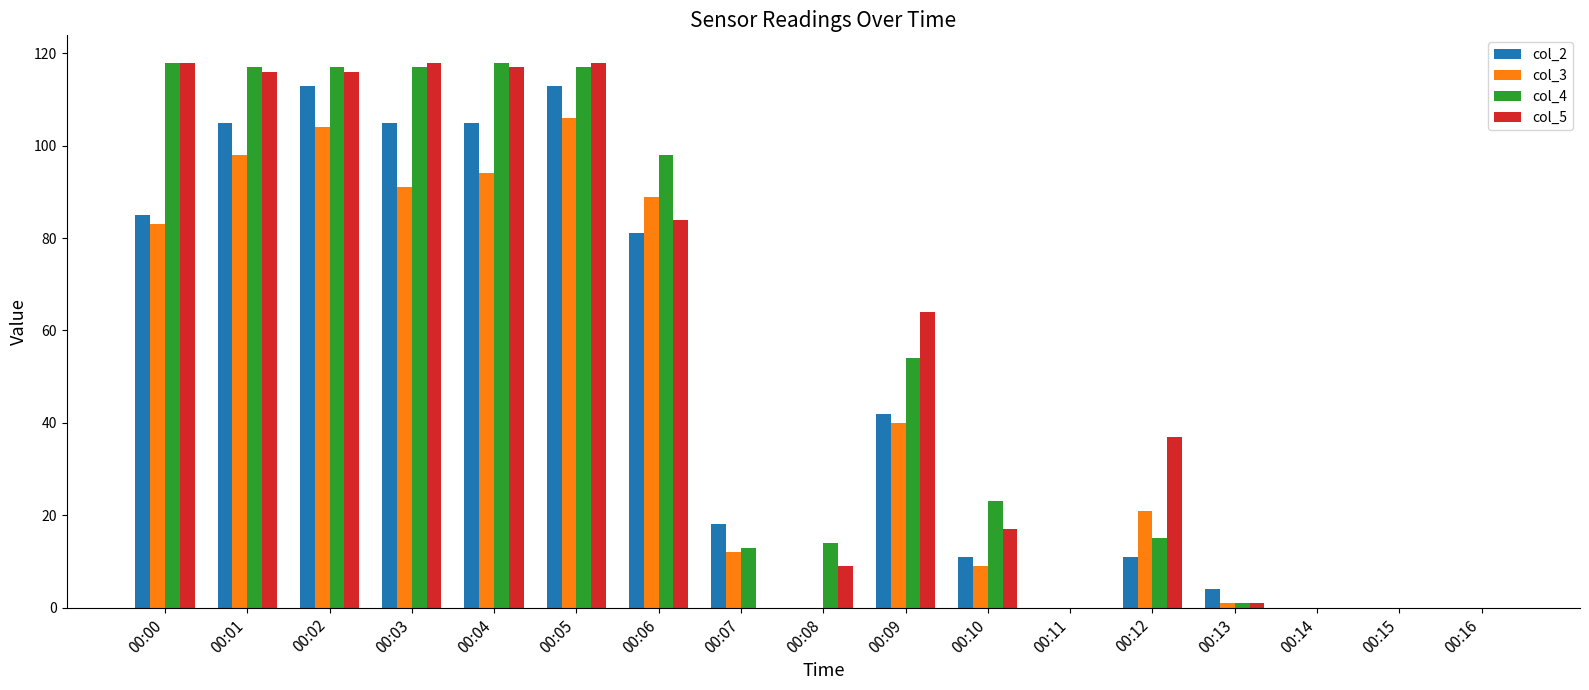

Which series changed the most between 00:06 and 00:16?

col_4